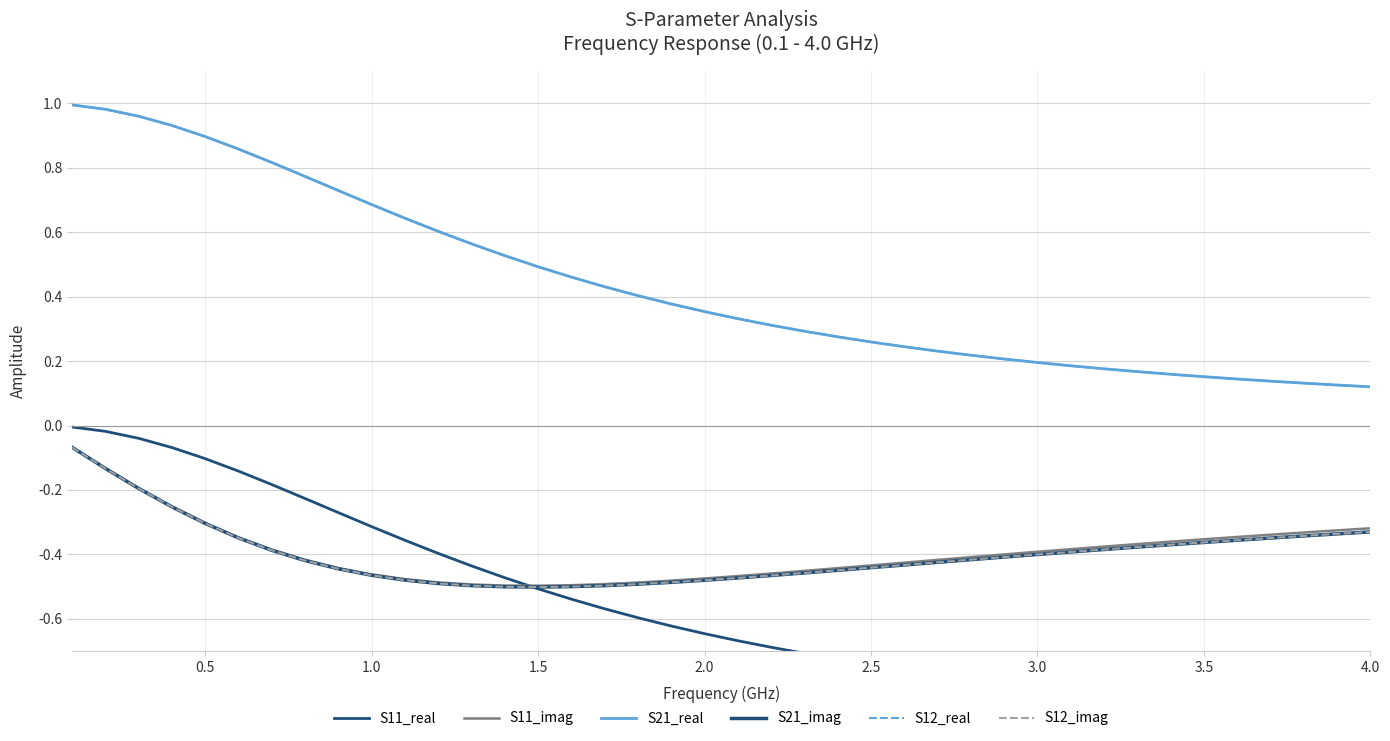

What is the difference between the maximum and minimum values in the S11_real series?

0.9